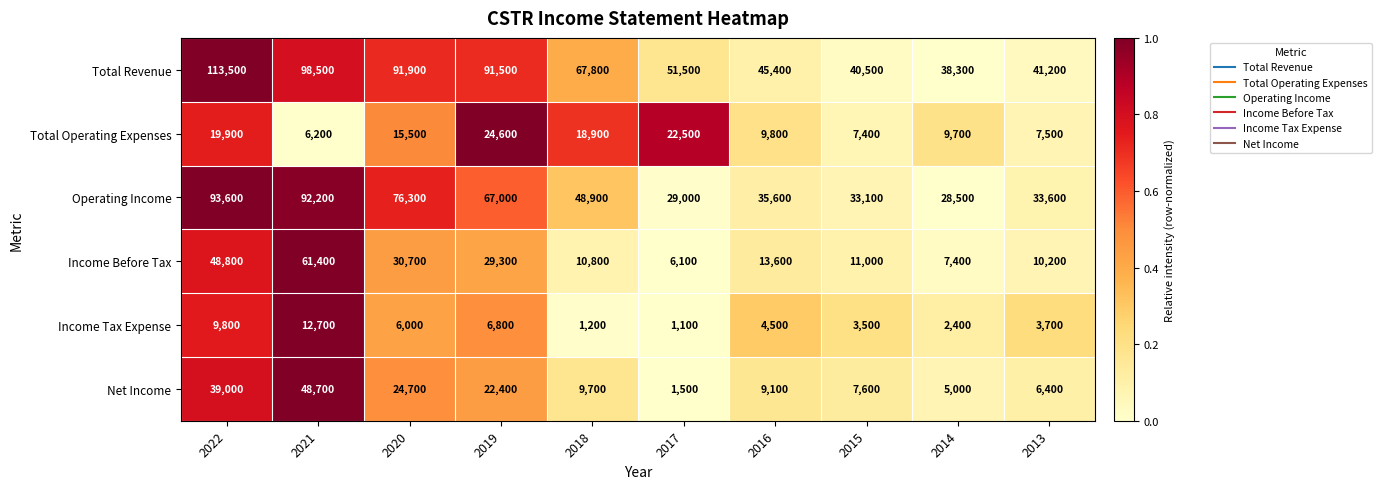

Which series has the largest range (max minus min)?

Total Revenue